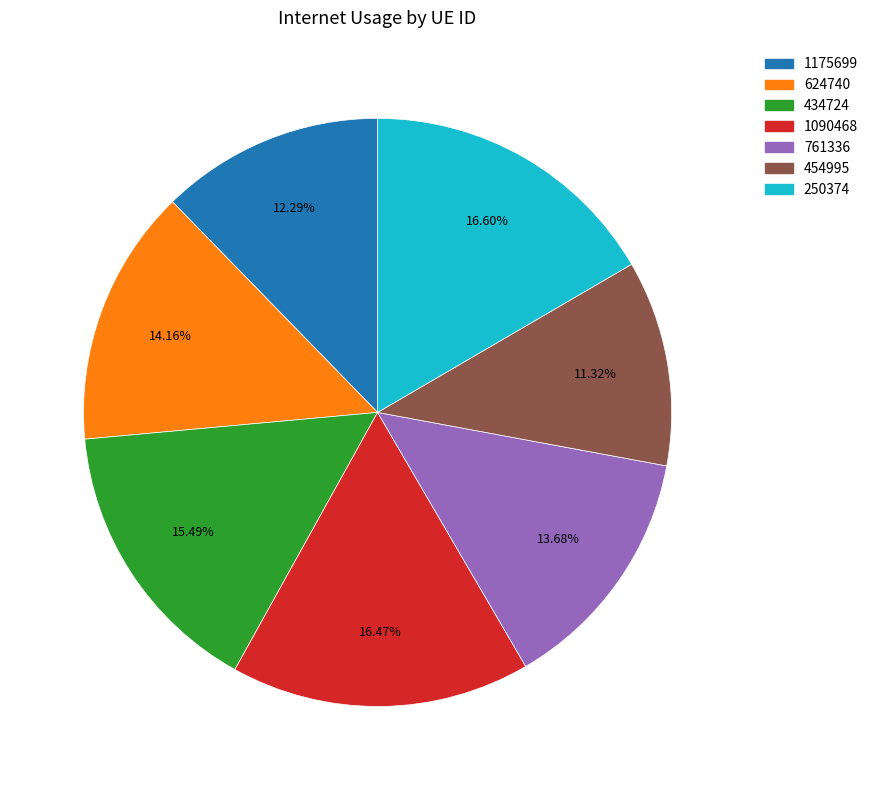

What percentage is NOT represented by 1090468?

83.5%